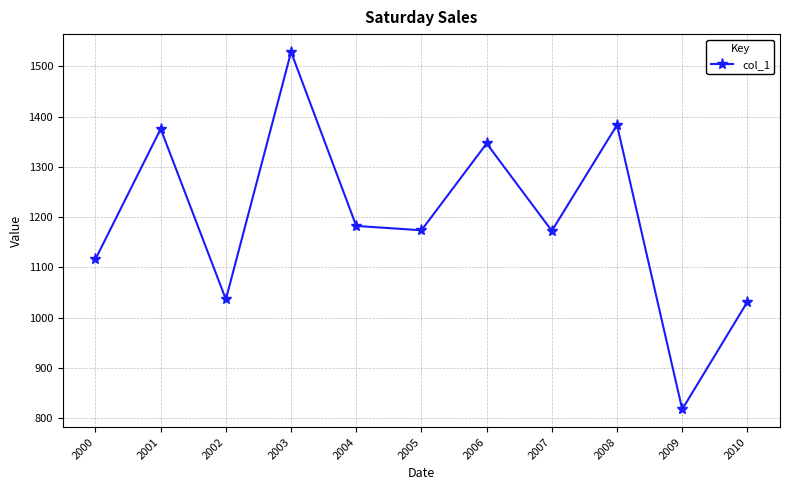

What is the smallest value displayed?

817.5